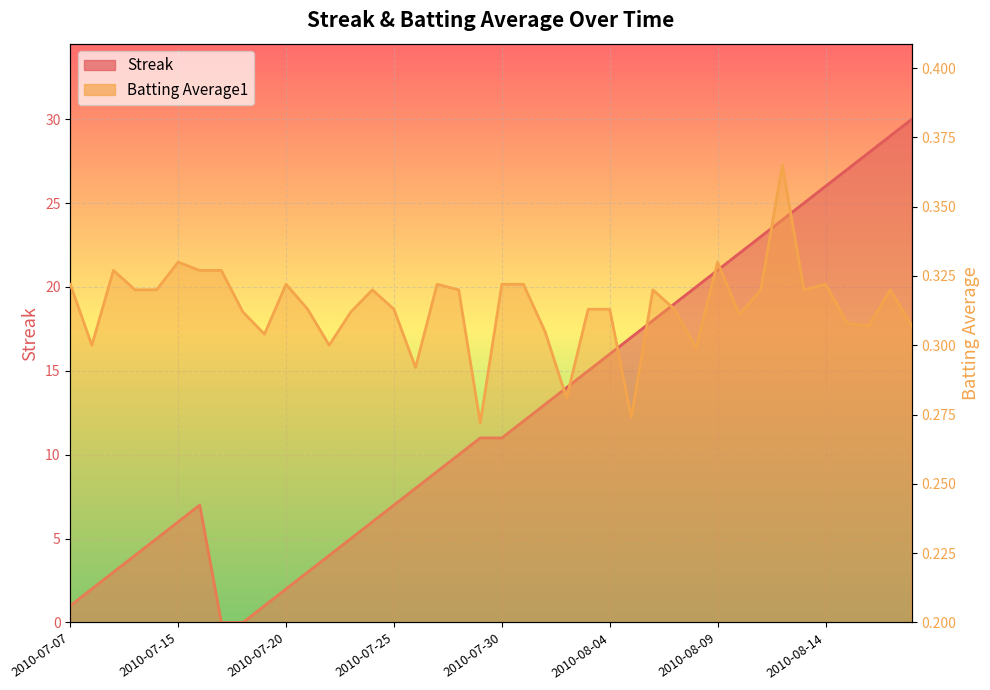

At which label does Streak reach its peak?

2010-08-18